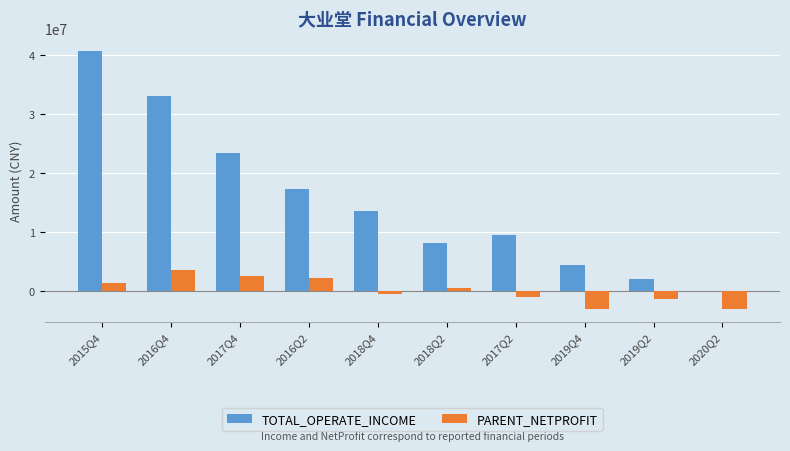

What is the sum of all TOTAL_OPERATE_INCOME values?

152639181.7